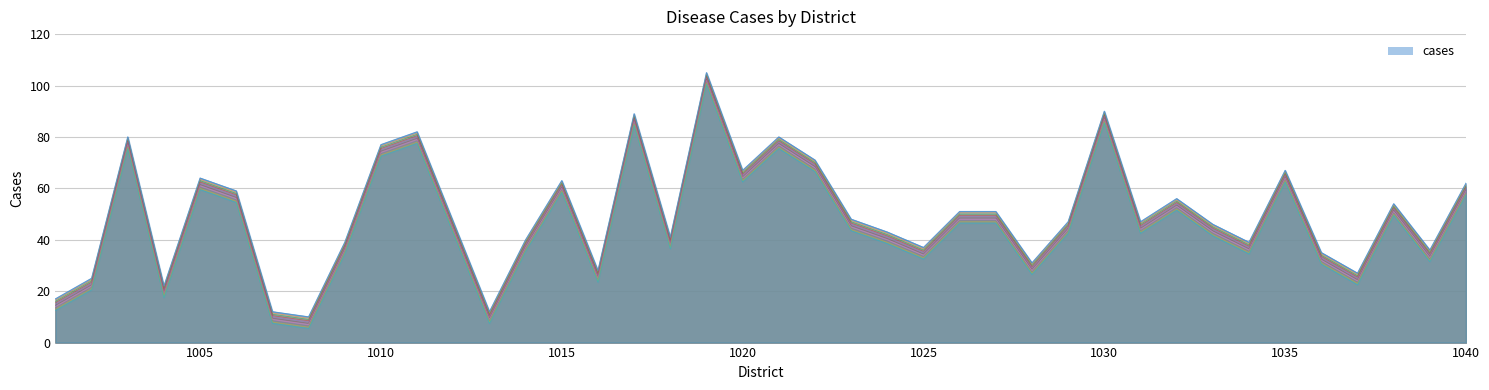

What is the ratio of the value at 1001 to the value at 1004?

0.8